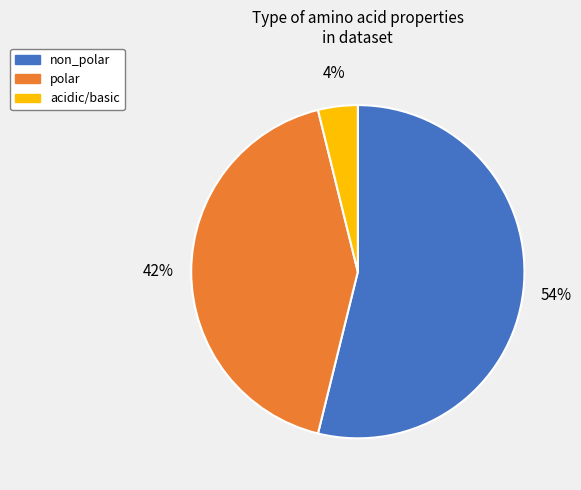

Which category has the biggest portion of the pie?

non_polar